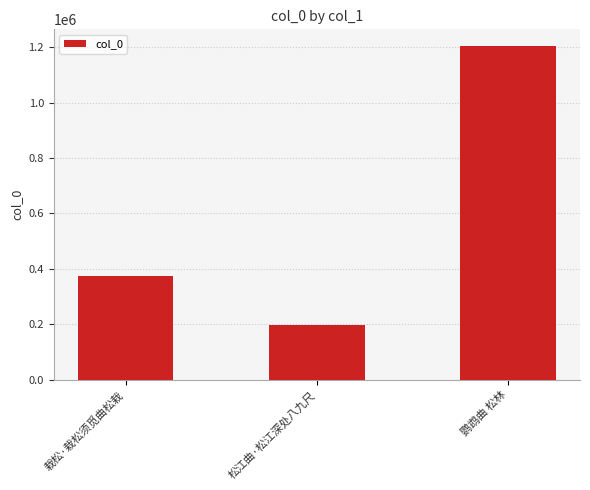

Where is the data nearest to the value 699849?

栽松·栽松须觅曲松栽